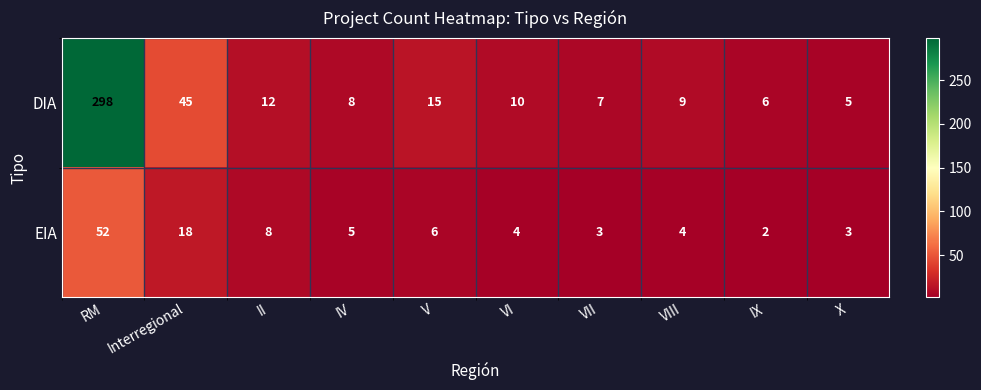

How many data points does each series have?

10